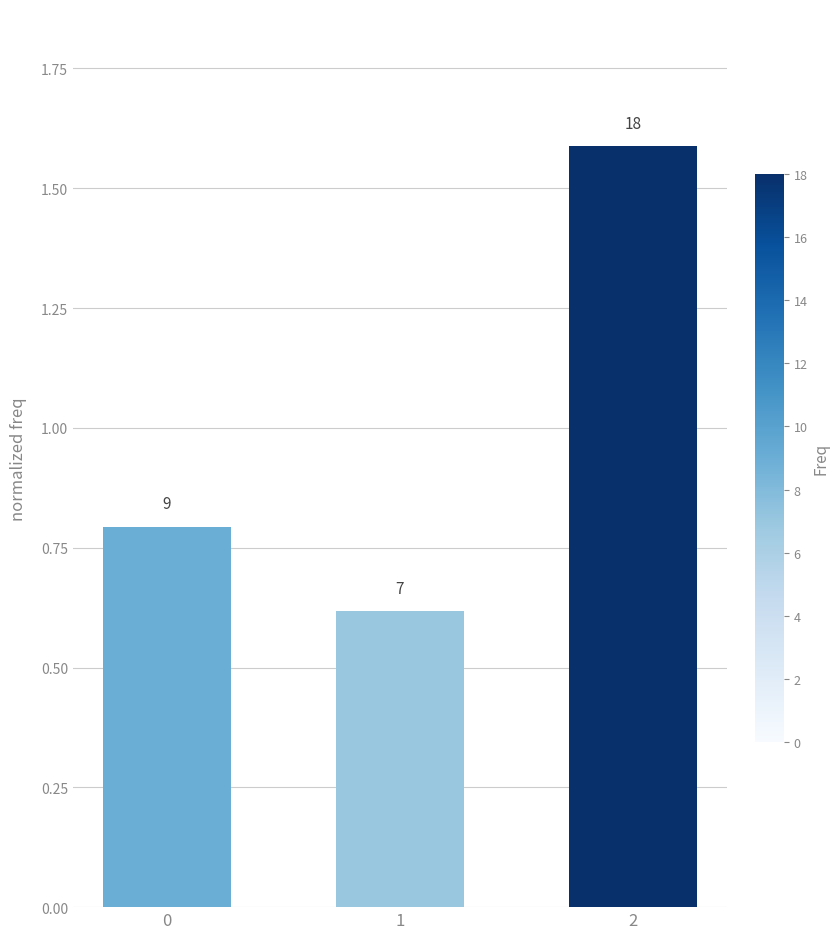

How many bars are there in total?

3